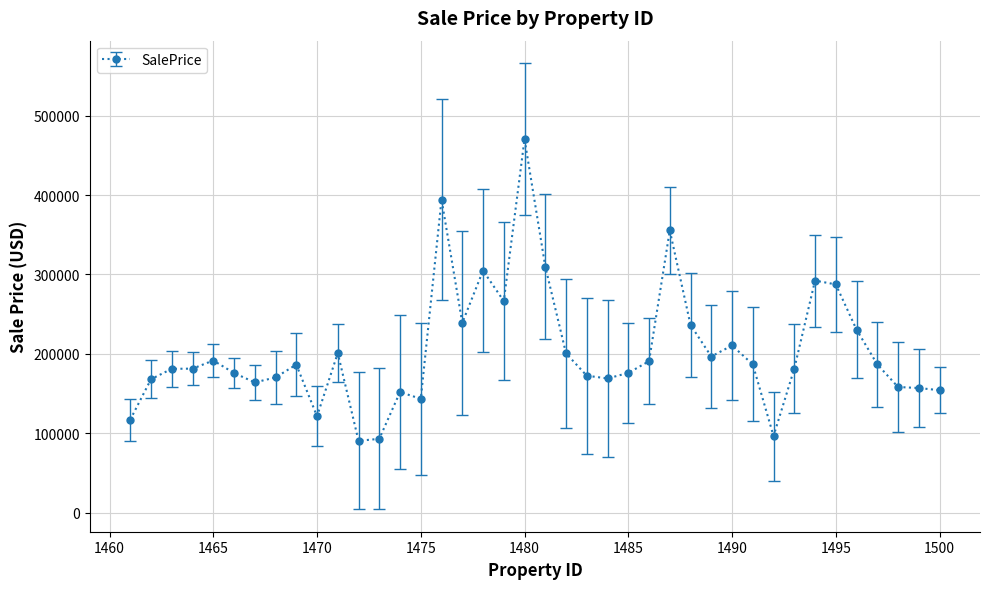

What is the value of the 33rd point from the left?

181318.4